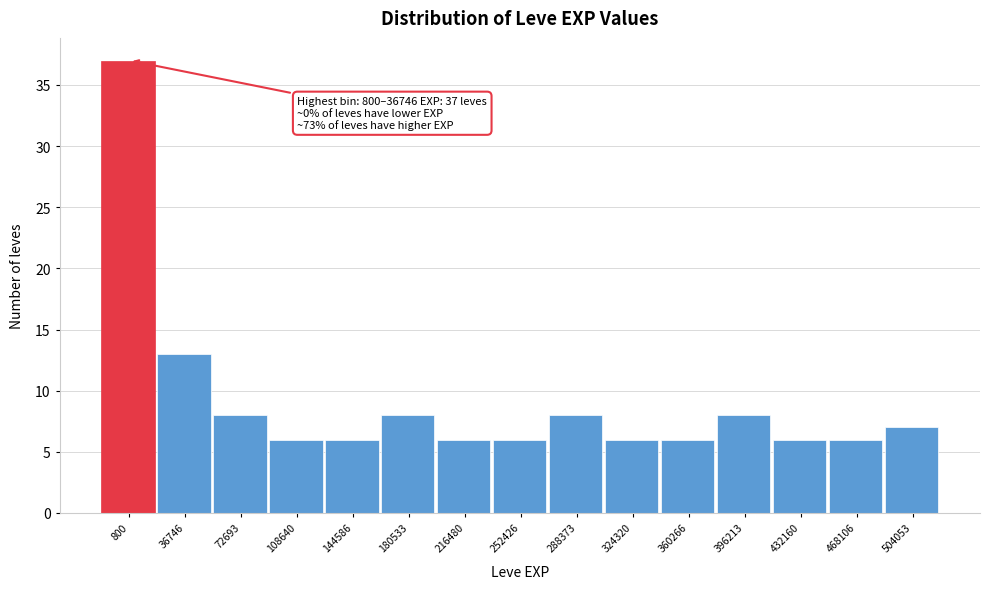

Reading left to right, what are all the values shown in this chart?

37	13	8	6	6	8	6	6	8	6	6	8	6	6	7